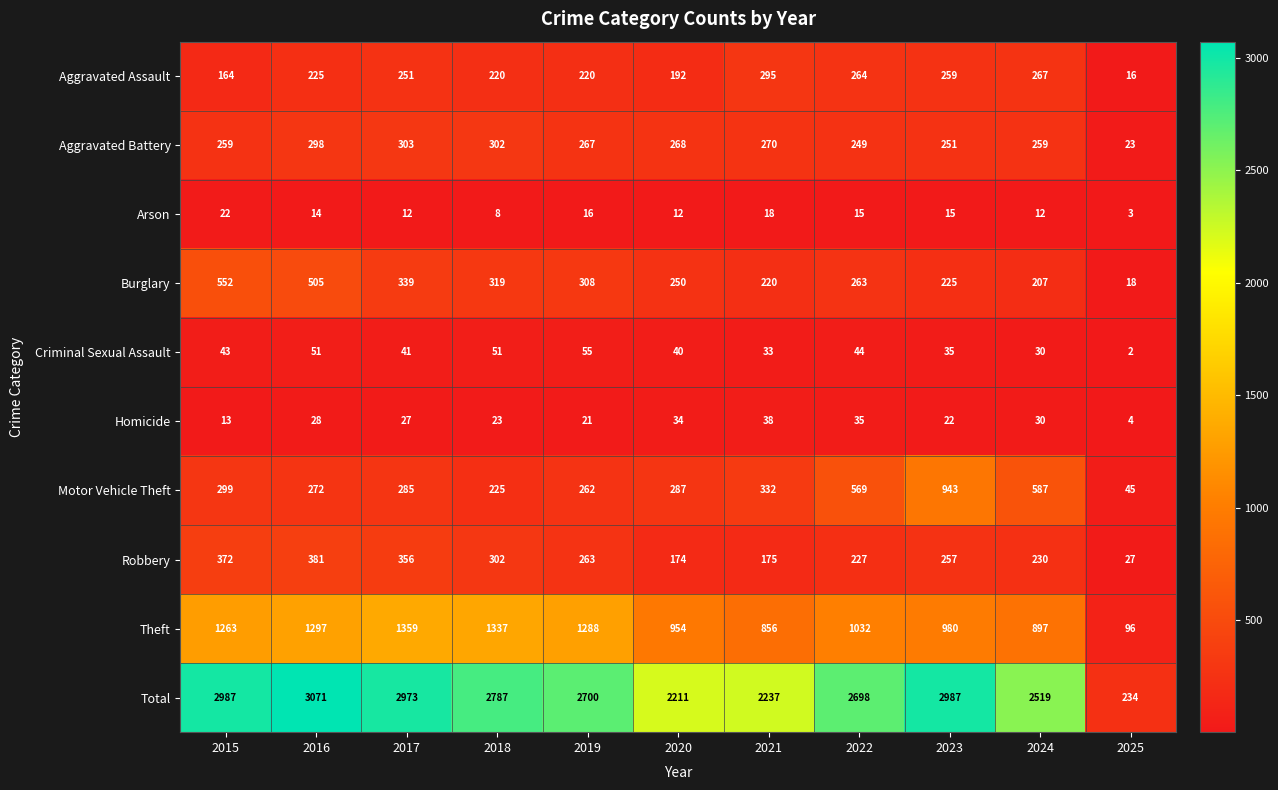

The Motor Vehicle Theft series shows 1358 at 2023. True or false?

False